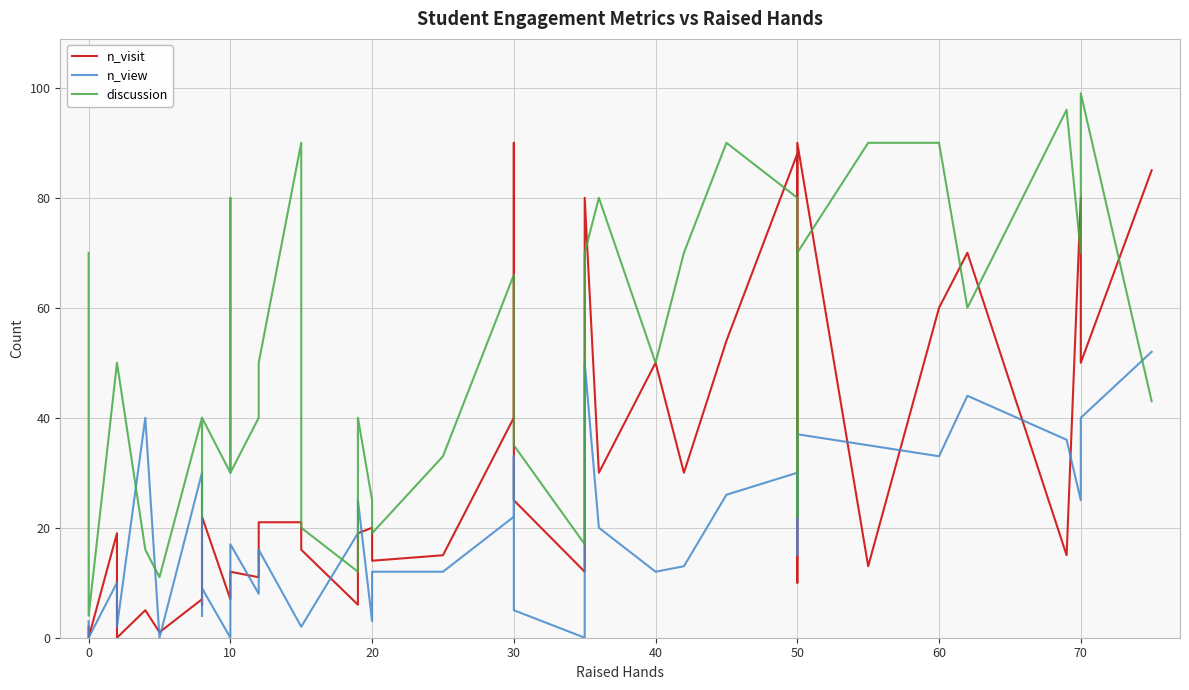

How many interior local peaks does the n_visit series have?

12